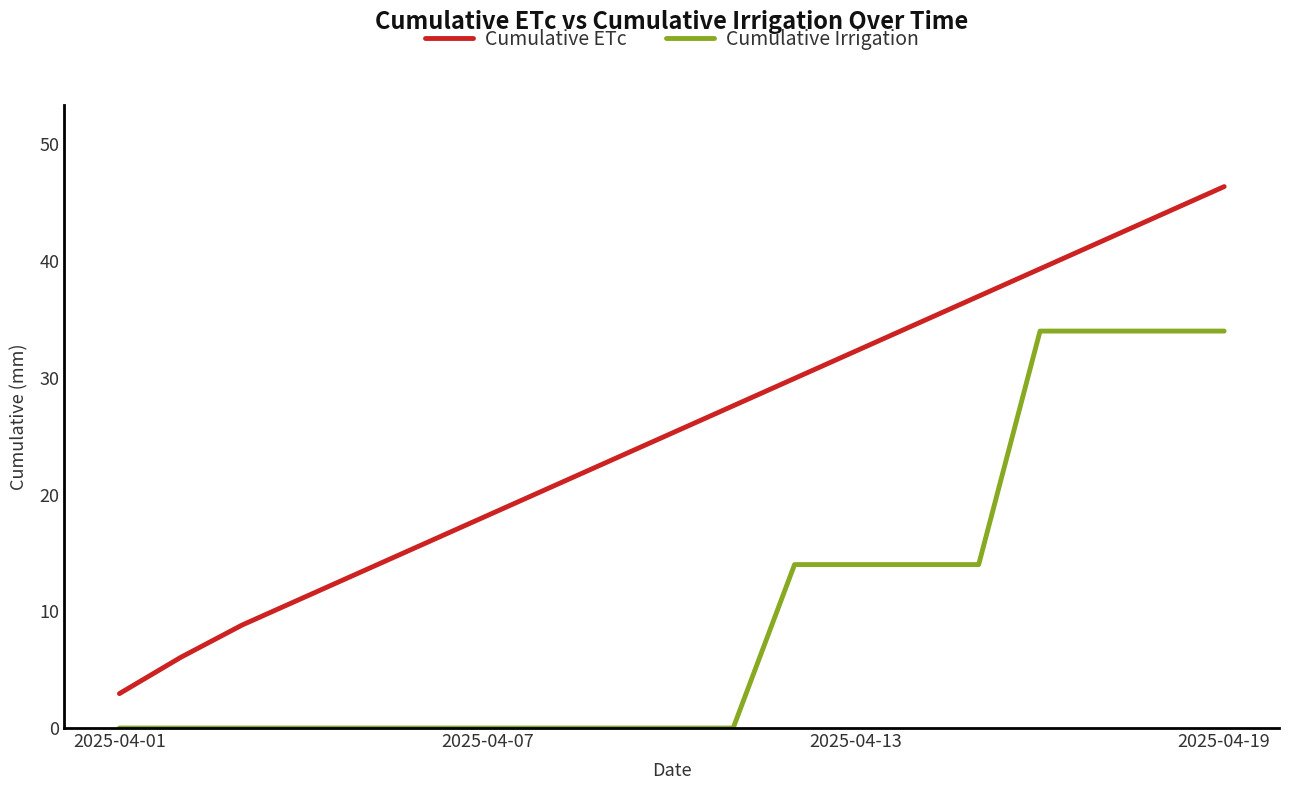

Which series has the largest total across all categories?

Cumulative ETc